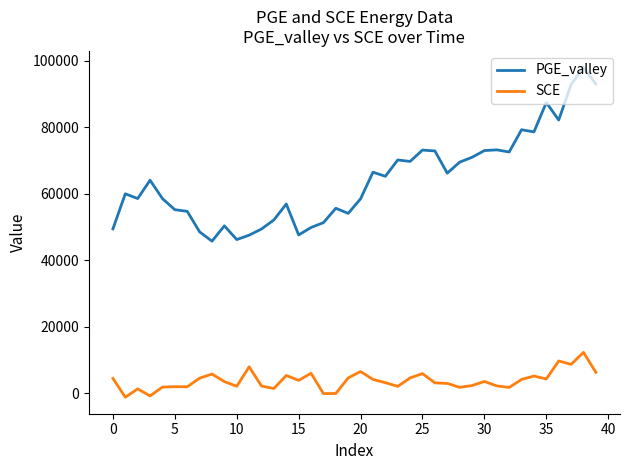

What is the sum of all SCE values?

152191.3